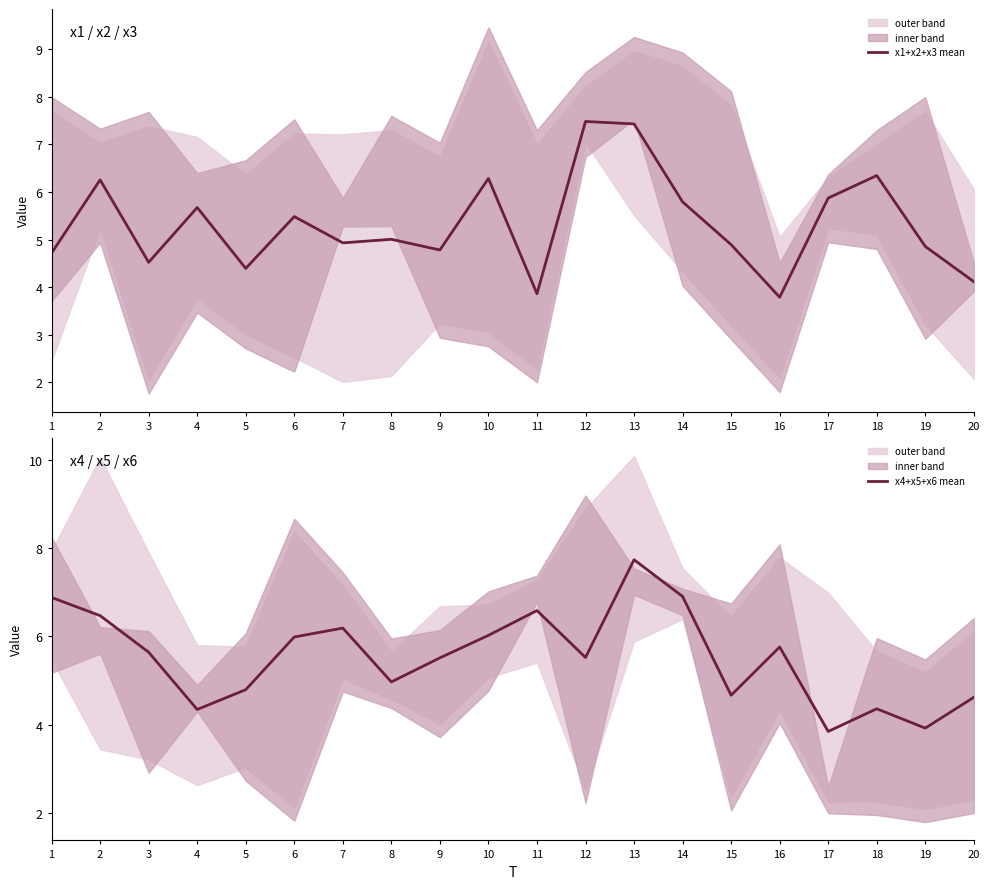

Rank the series at 3 from lowest to highest value.

x1+x2+x3 mean, x4+x5+x6 mean